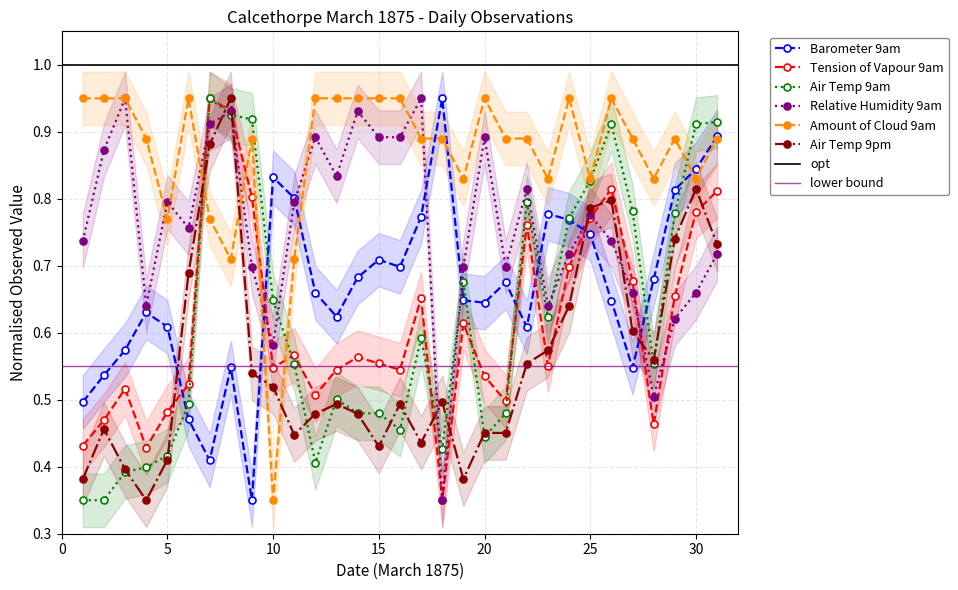

How many categories are shown in the chart?

31